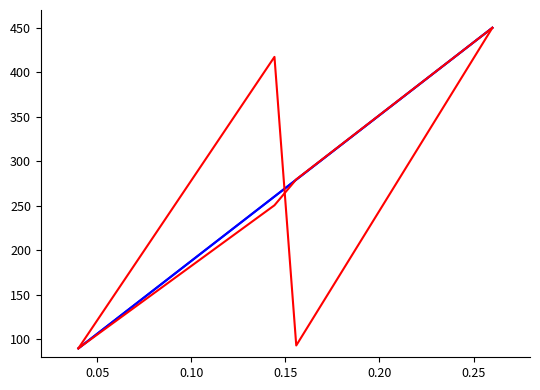

Is this an area chart (filled region under the line)?

No